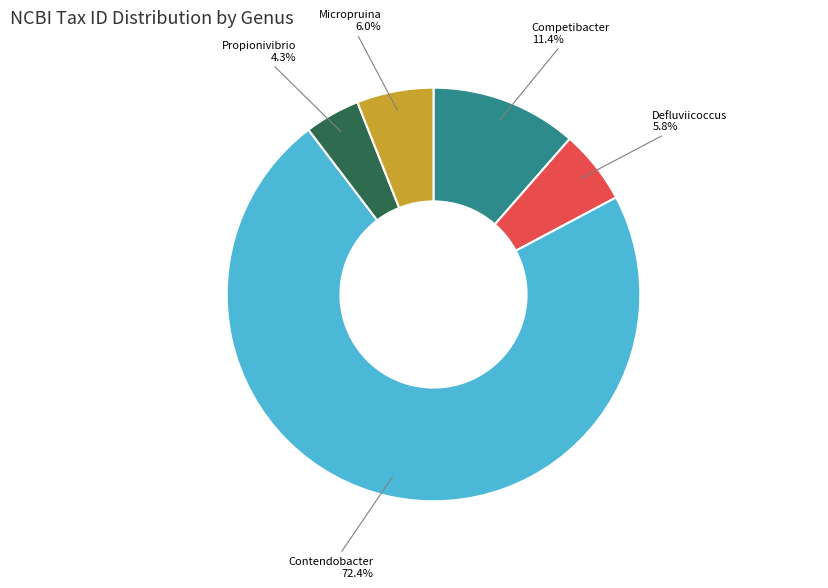

Between Propionivibrio and Competibacter, which is larger?

Competibacter